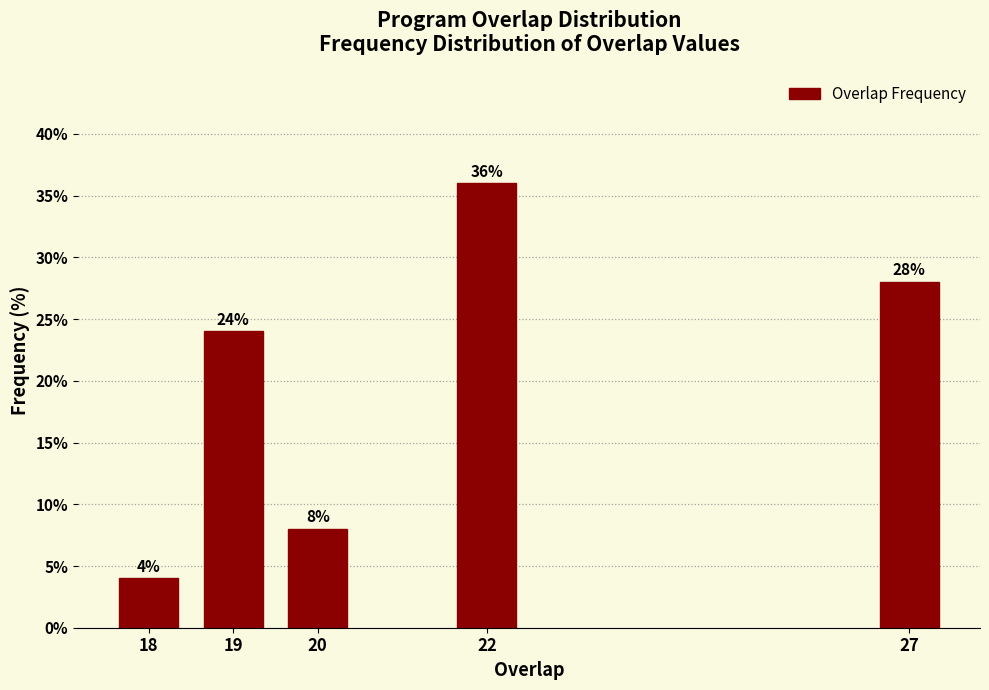

Reading right to left, list all the values displayed in this chart.

28.0	36.0	8.0	24.0	4.0